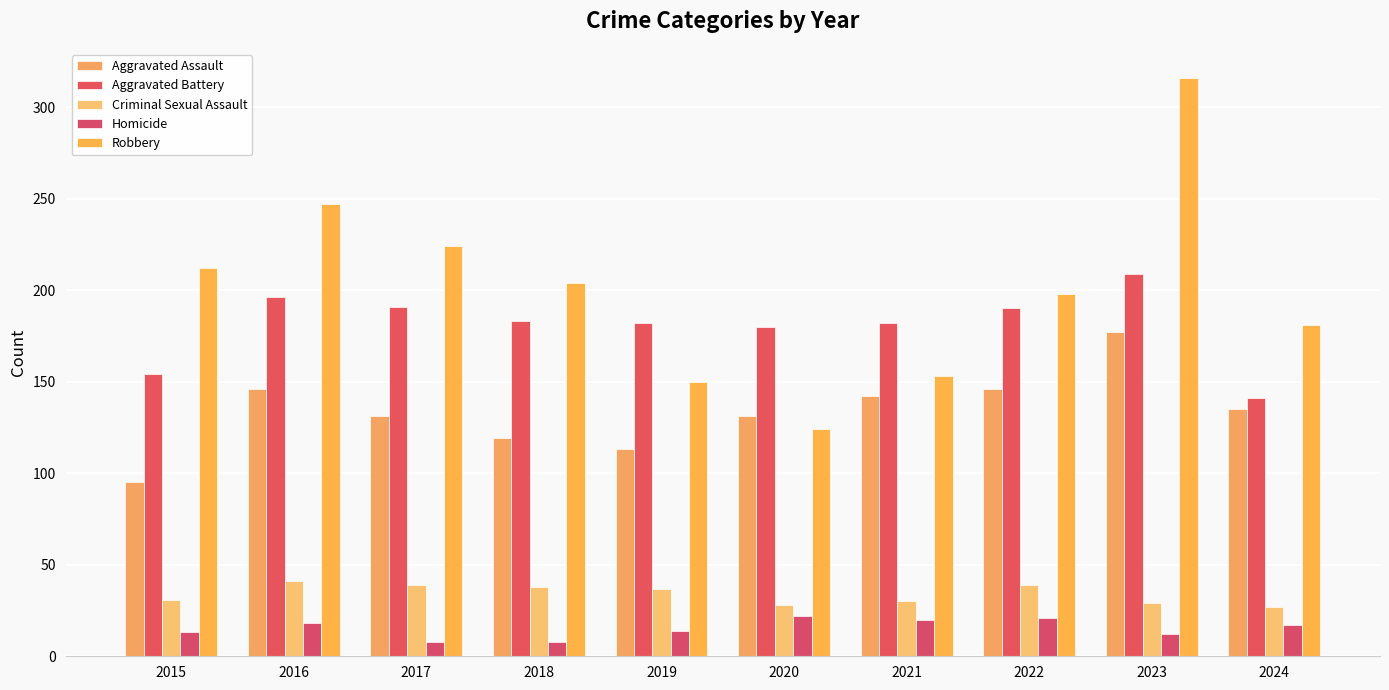

What is the difference between the Criminal Sexual Assault values at 2021 and 2017?

9